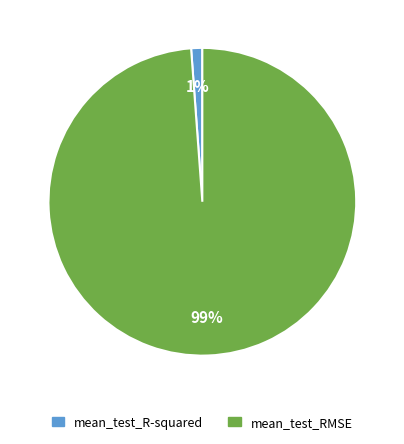

What is the smallest slice in the pie chart?

mean_test_R-squared